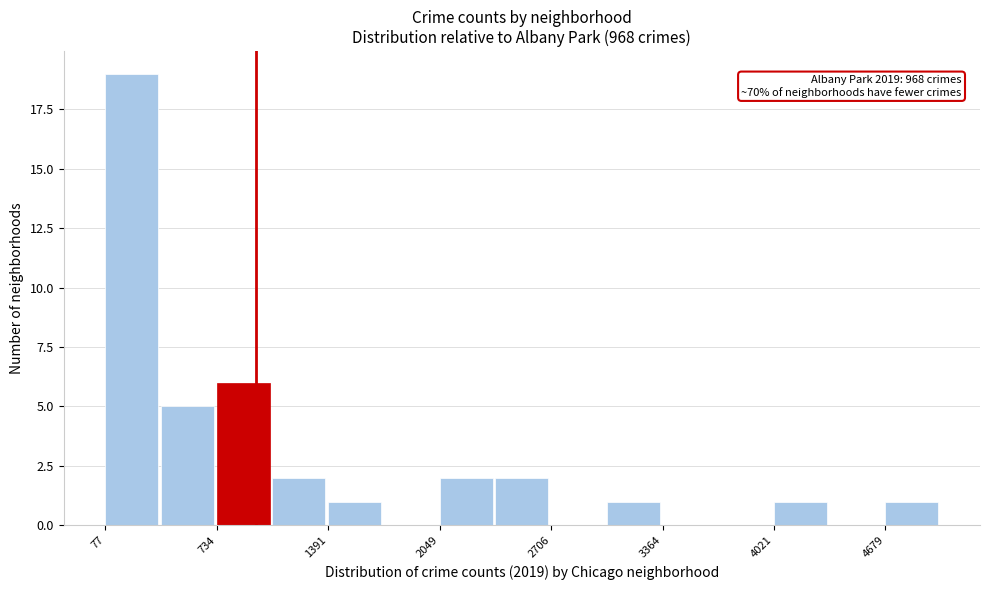

Read against the x-axis, roughly where is the centre of the tallest bar?

200